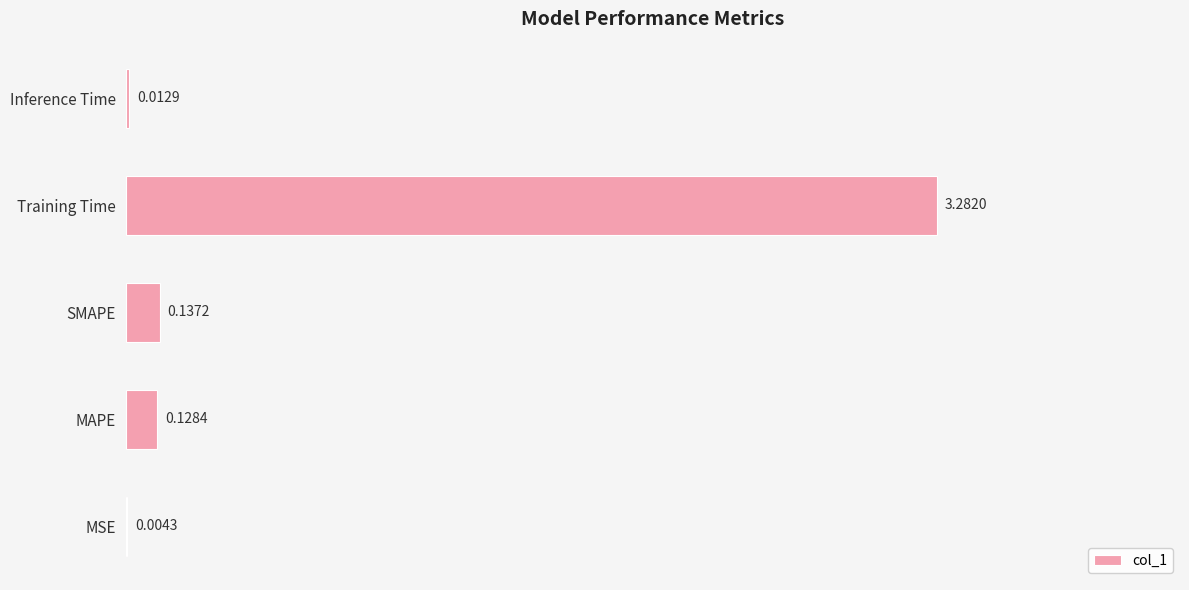

Where is the data nearest to the value 1?

SMAPE